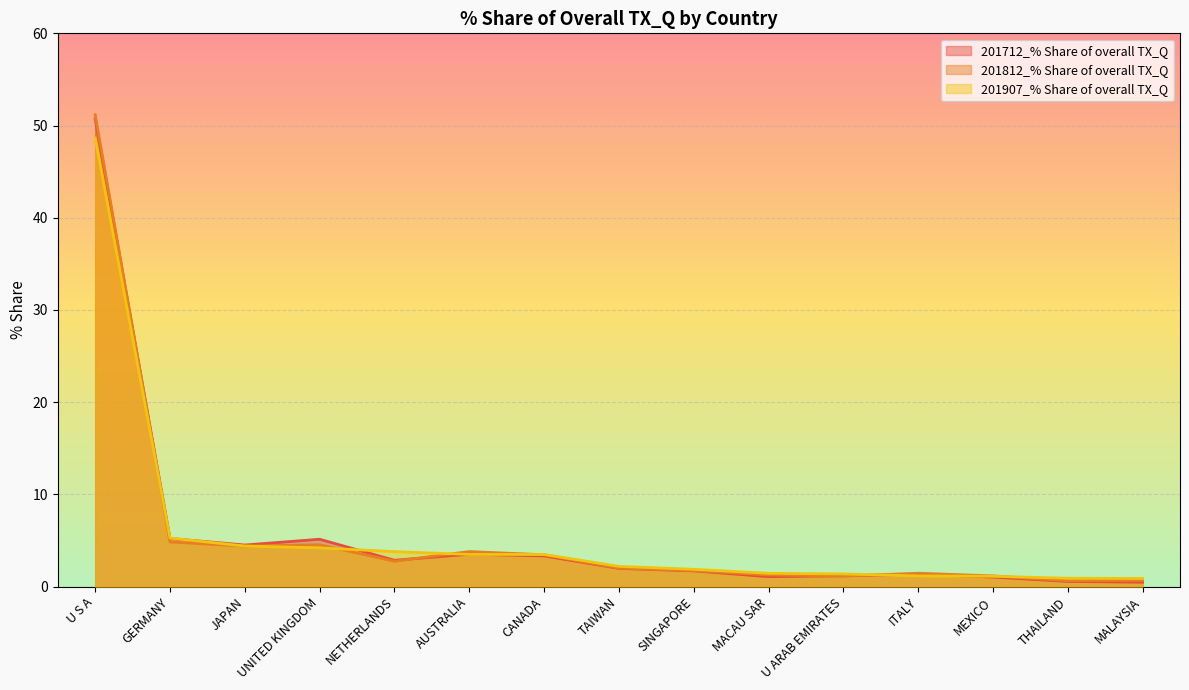

What is the sum of the 201907_% Share of overall TX_Q values at JAPAN and THAILAND?

5.3